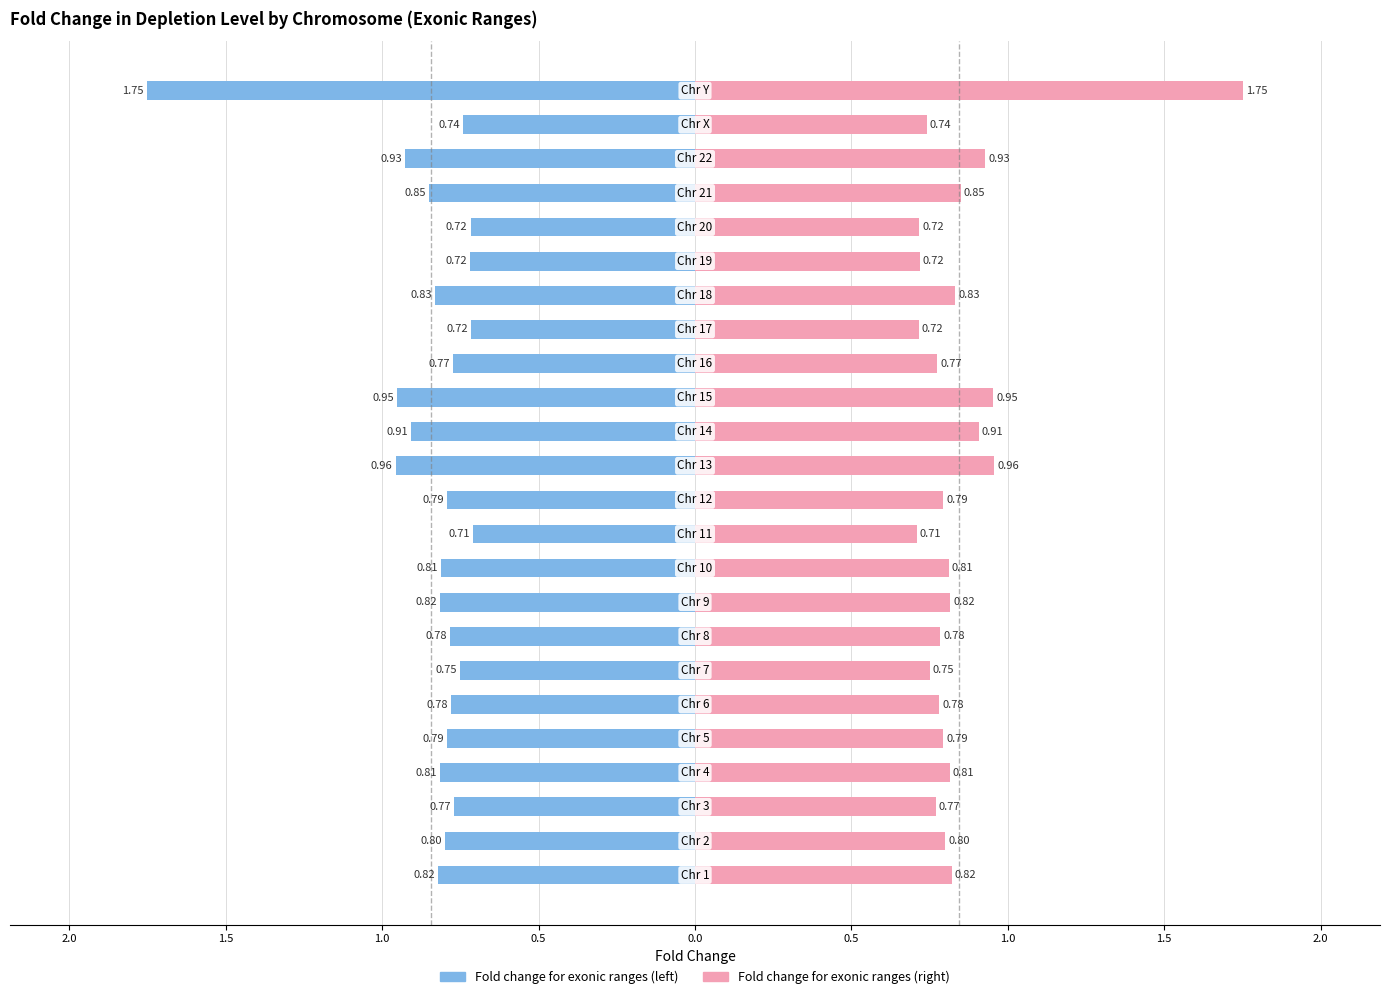

Rank the categories by value from highest to lowest.

Y, 13, 15, 22, 14, 21, 18, 1, 9, 4, 10, 2, 12, 5, 8, 6, 16, 3, 7, X, 19, 20, 17, 11